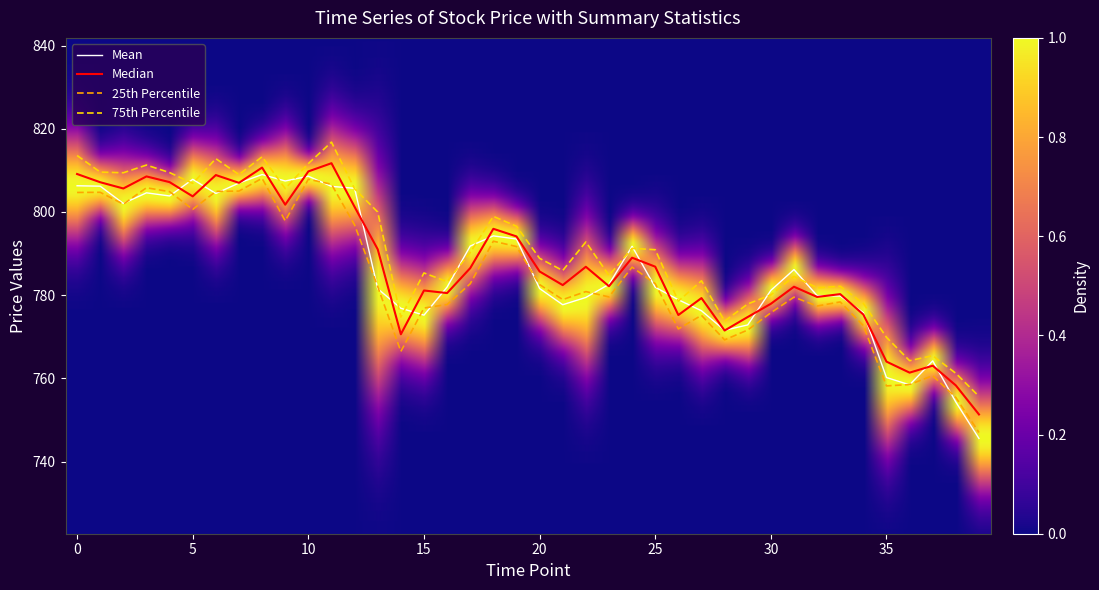

Which series has the largest range (max minus min)?

Mean